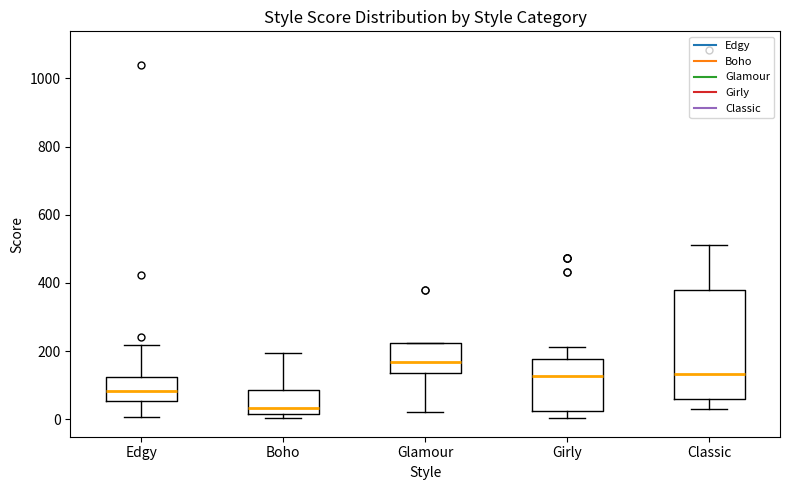

Where is the upper edge of the box for Girly on the y-axis? The values are not printed on the chart, so give them approximately, as read against the axis.

180